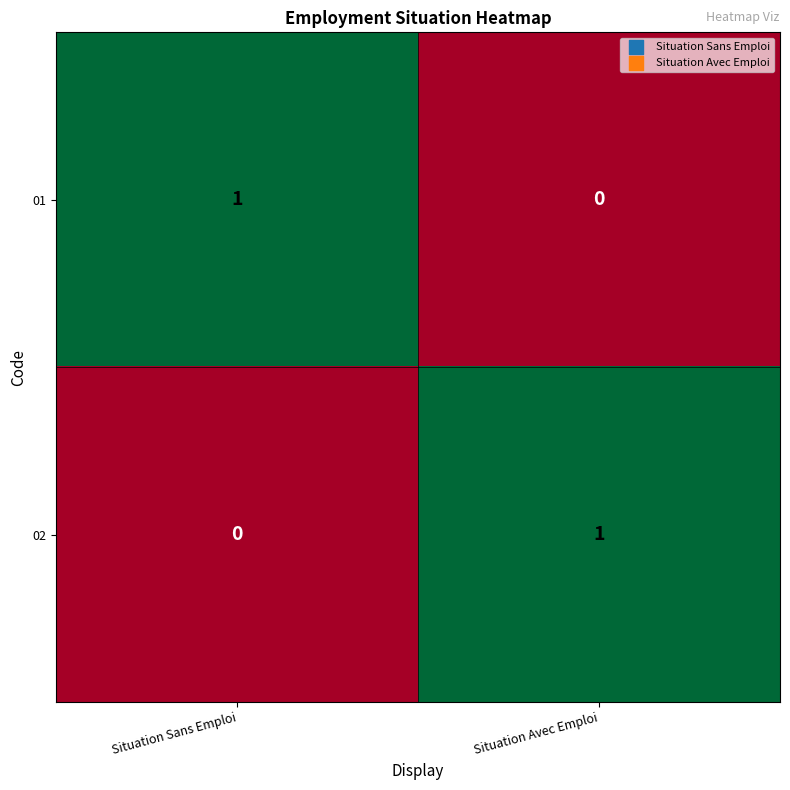

How many distinct data groups are displayed?

2